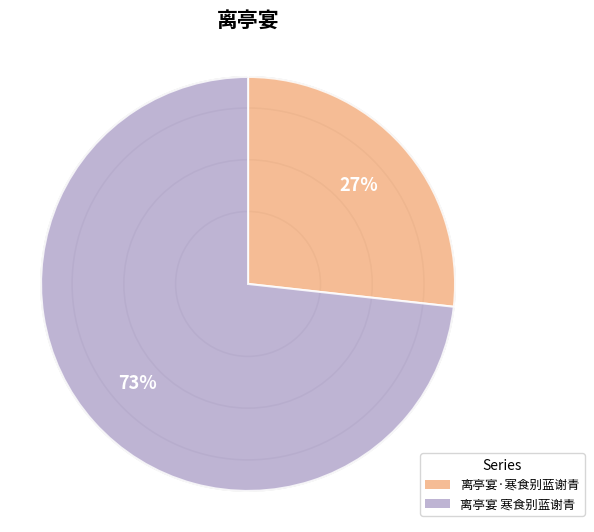

Which has a higher value, 离亭宴·寒食别蓝谢青 or 离亭宴 寒食别蓝谢青?

离亭宴 寒食别蓝谢青